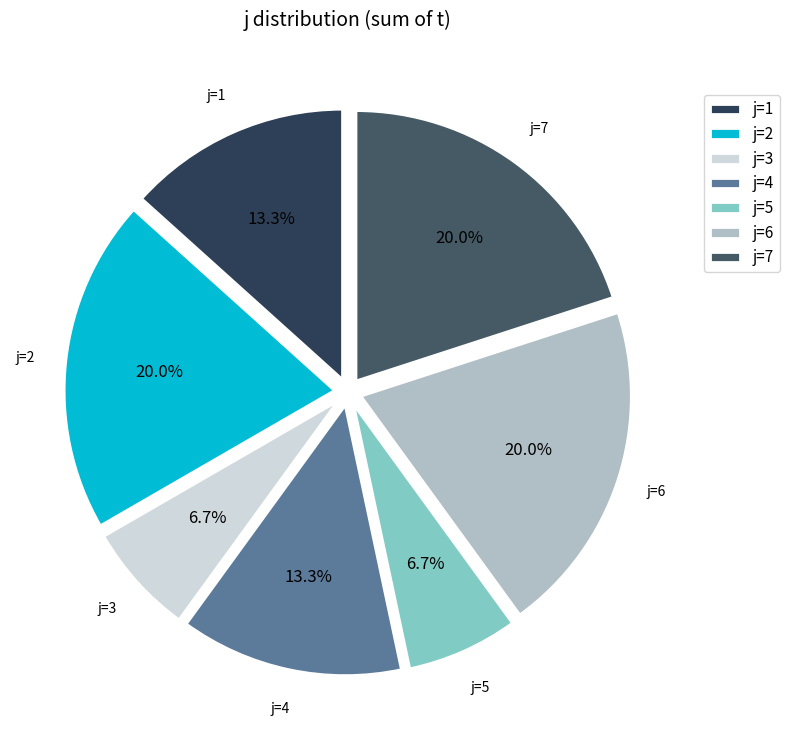

How much of the chart is everything except j=4?

86.7%